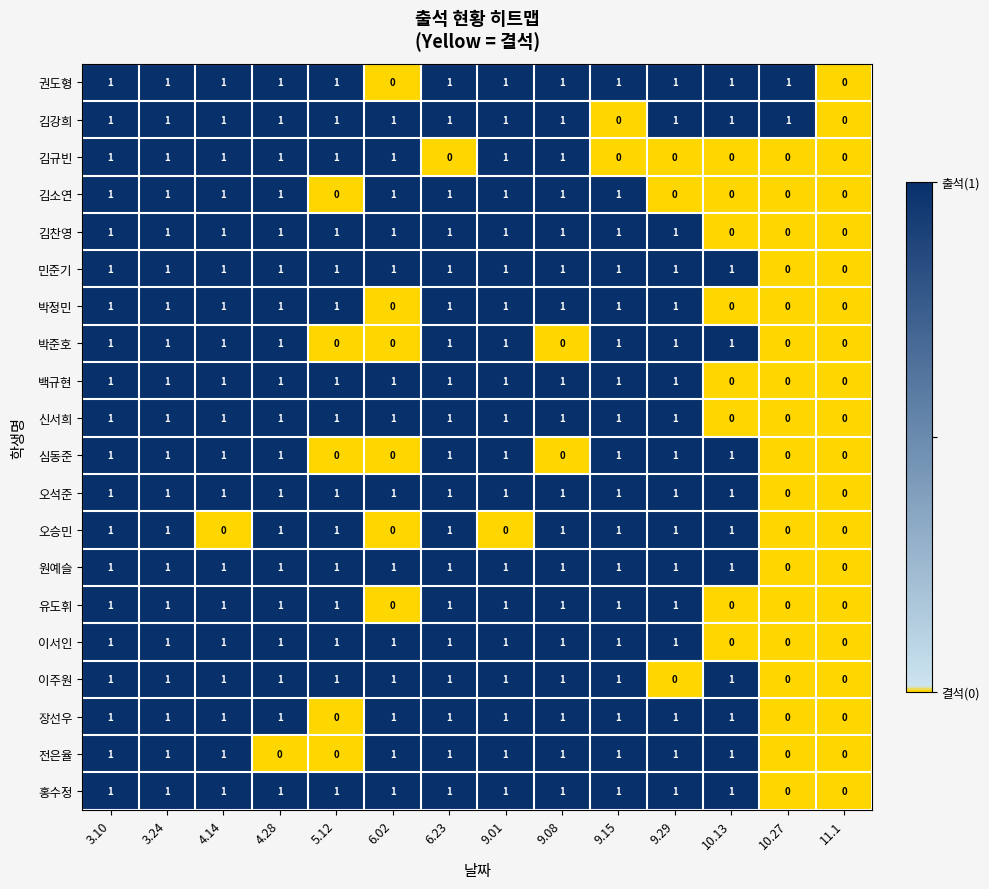

Between 3.24 and 4.28, which series saw the biggest shift?

전은율